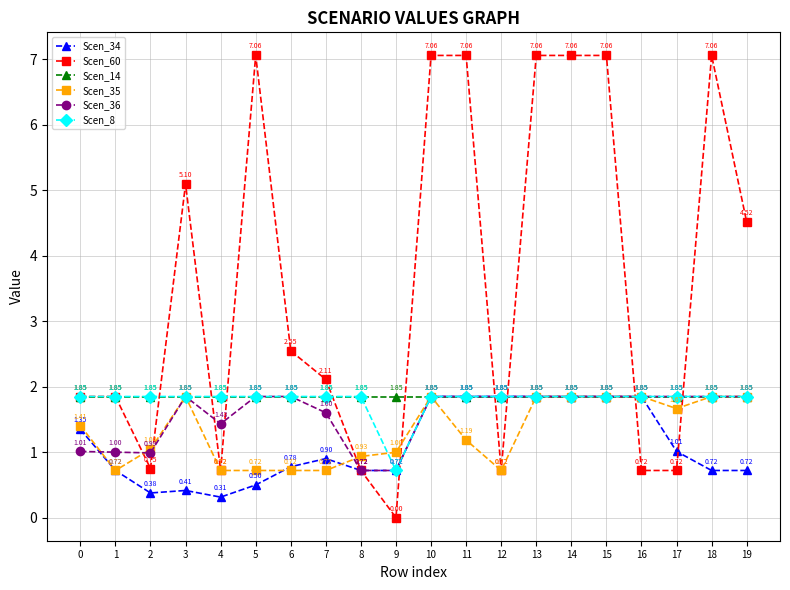

Which series changed the most between 0 and 14?

Scen_60